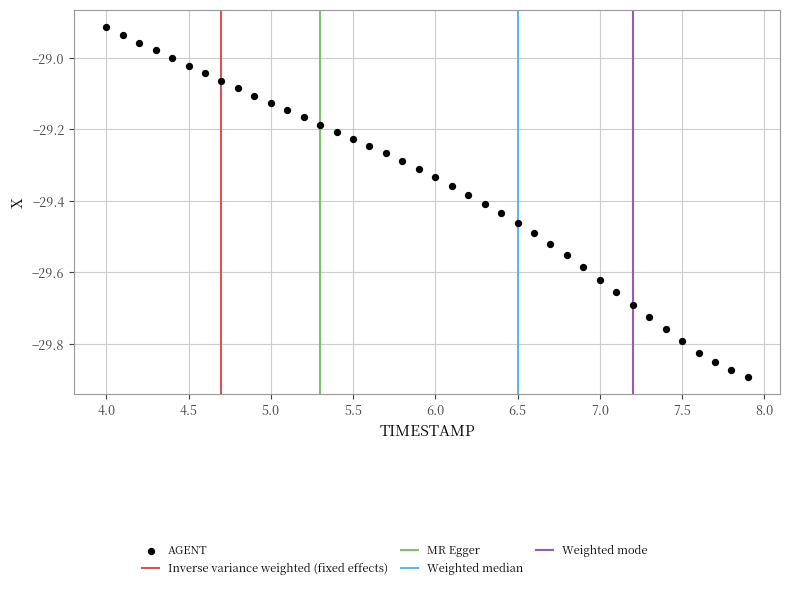

What is the range of Y values (max minus min)?

1.0